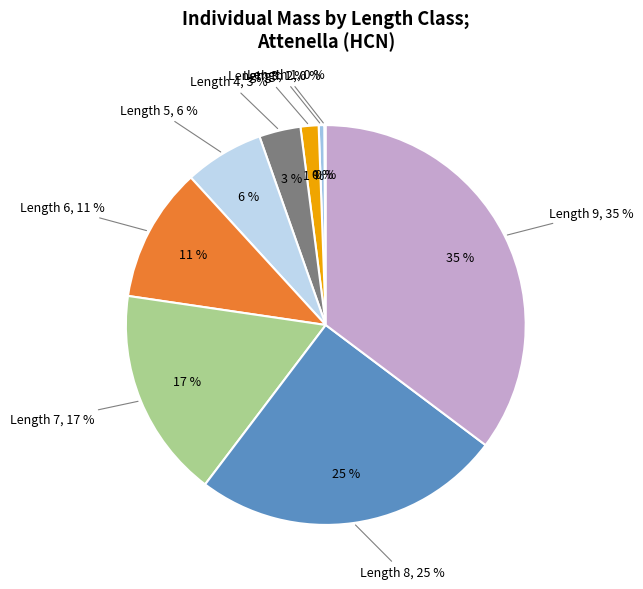

Between Length 6 and Length 9, which is larger?

Length 9